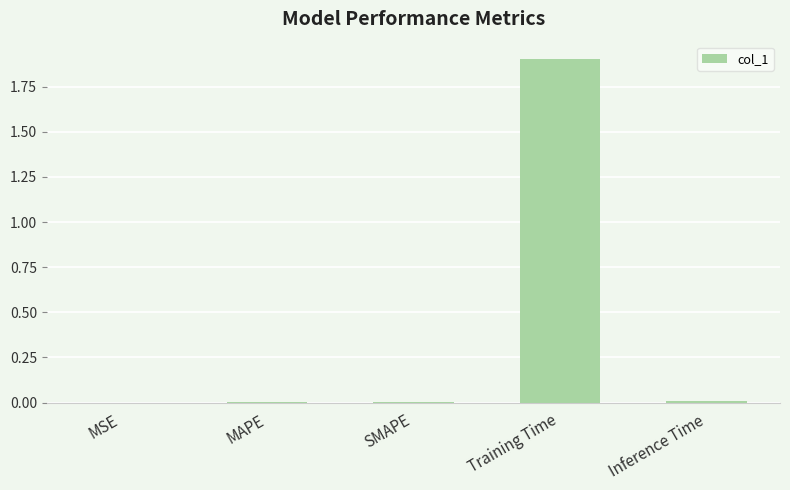

At which category does the chart reach its peak across all series?

Training Time